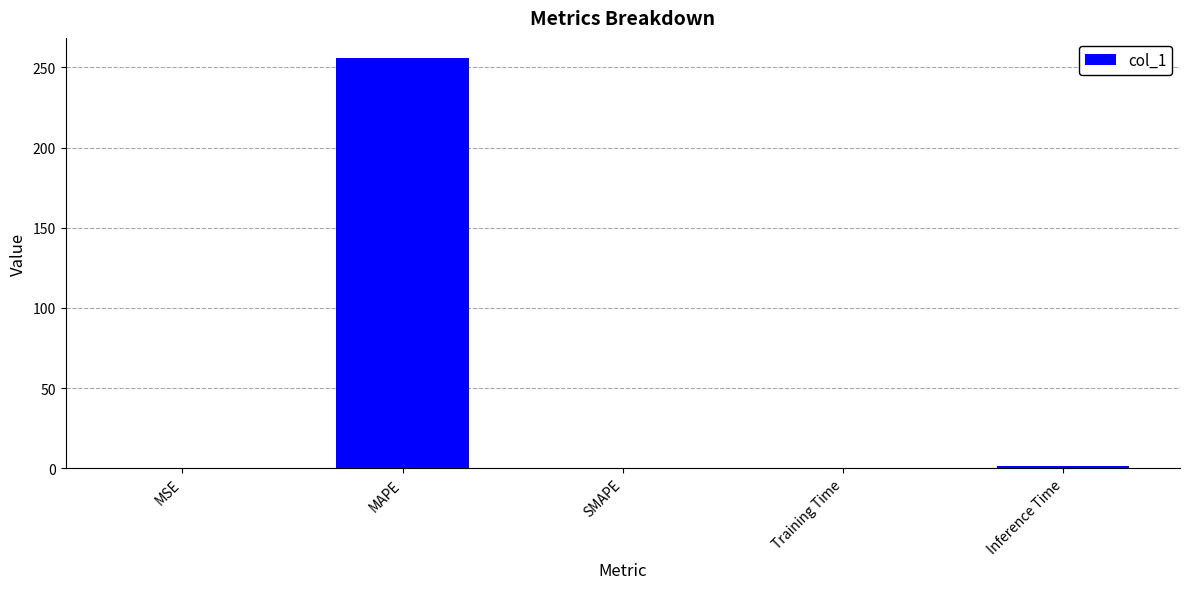

How many distinct data groups are displayed?

1